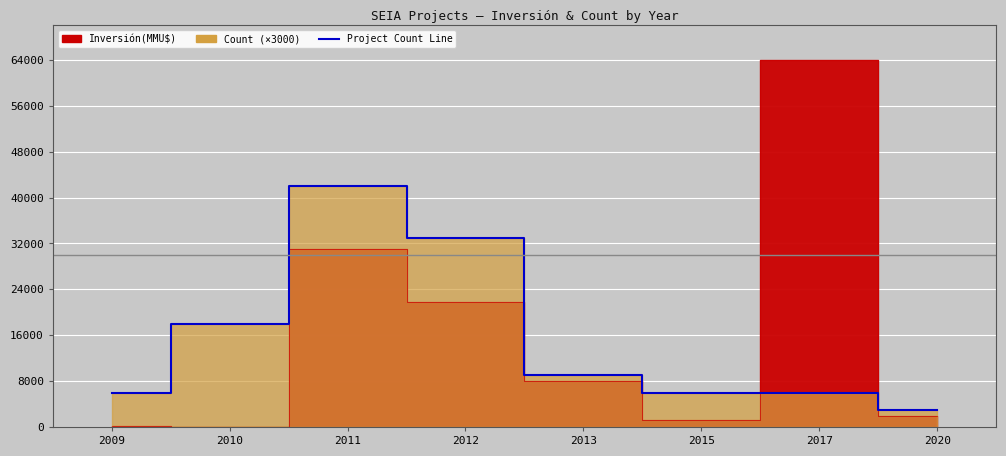

What is the value of the 8th point from the left?

3000